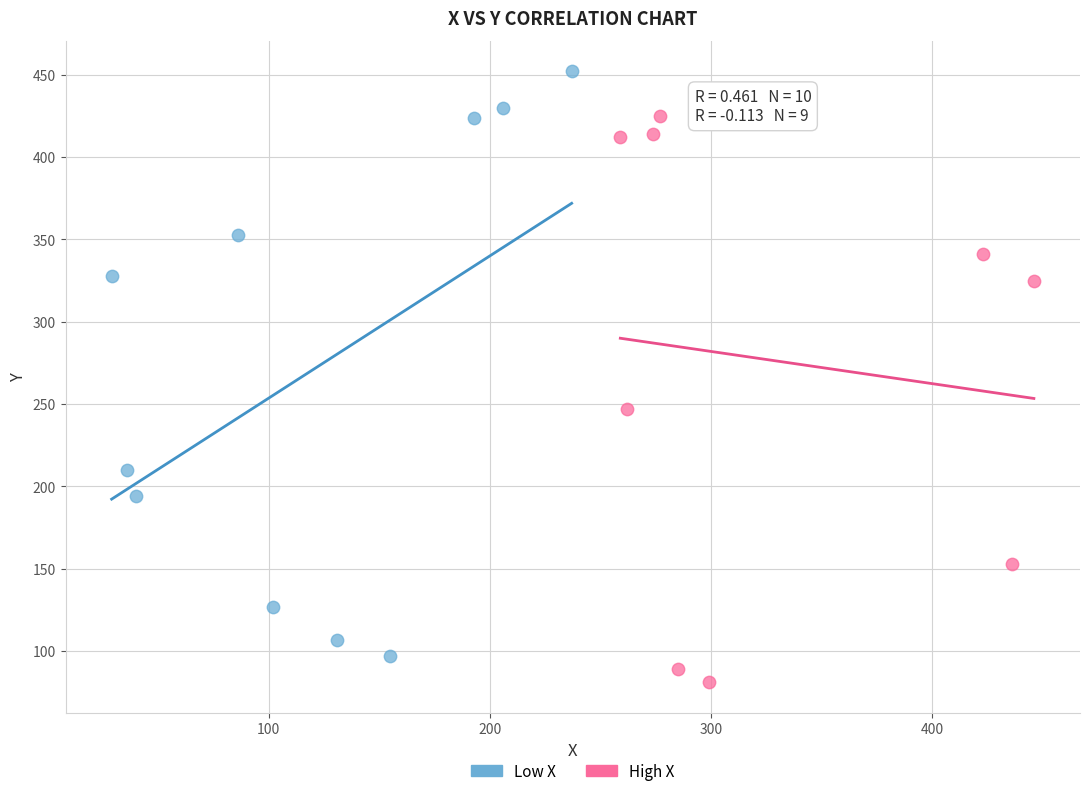

Which series contains the highest Y value?

Low X